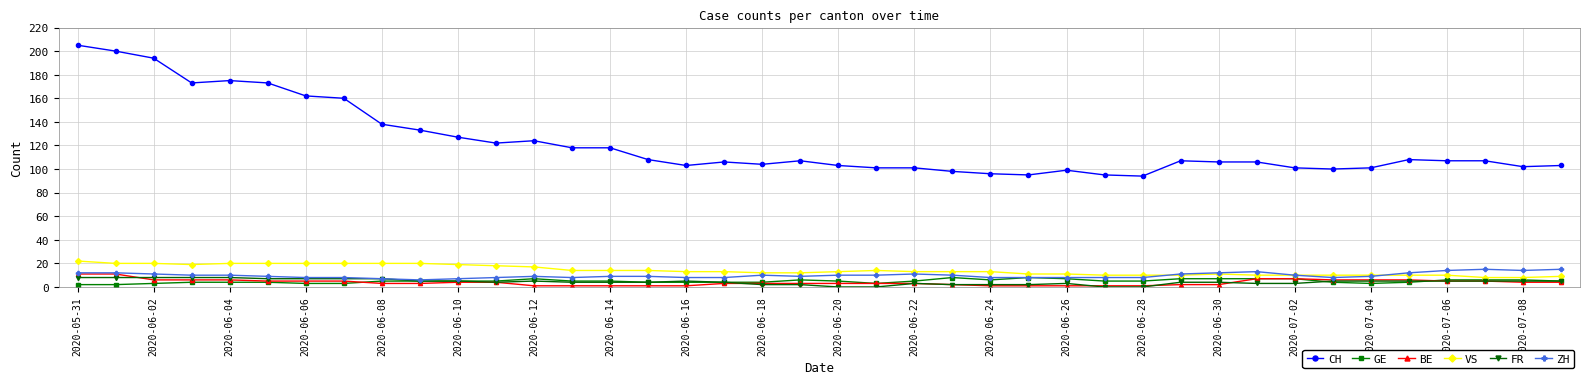

Which series has the largest range (max minus min)?

CH